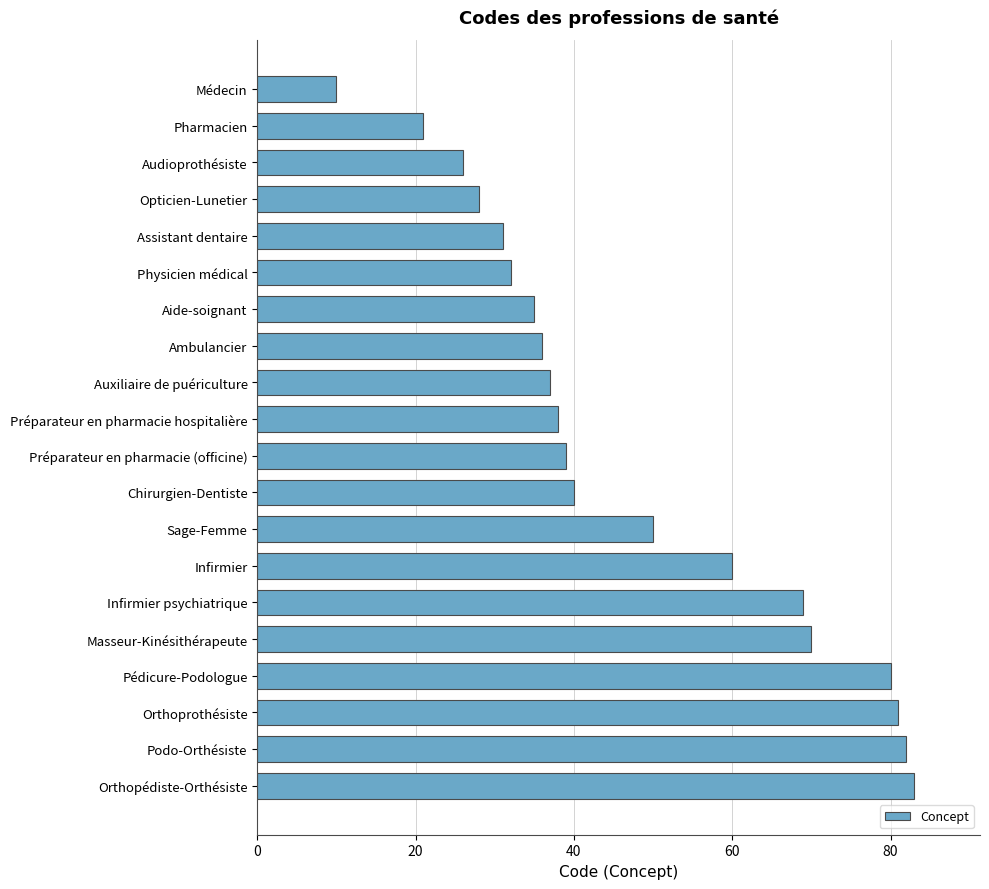

List the labels in order of value, smallest first.

Médecin, Pharmacien, Audioprothésiste, Opticien-Lunetier, Assistant dentaire, Physicien médical, Aide-soignant, Ambulancier, Auxiliaire de puériculture, Préparateur en pharmacie hospitalière, Préparateur en pharmacie (officine), Chirurgien-Dentiste, Sage-Femme, Infirmier, Infirmier psychiatrique, Masseur-Kinésithérapeute, Pédicure-Podologue, Orthoprothésiste, Podo-Orthésiste, Orthopédiste-Orthésiste